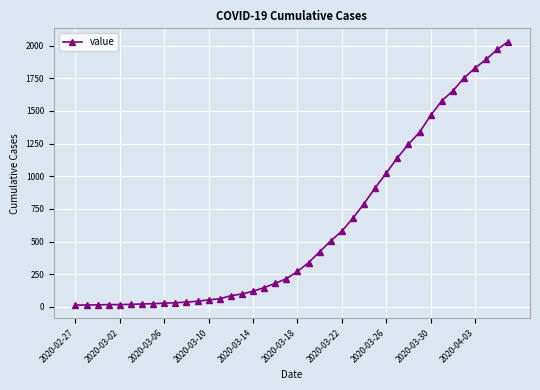

What is the maximum value shown in the chart?

2032